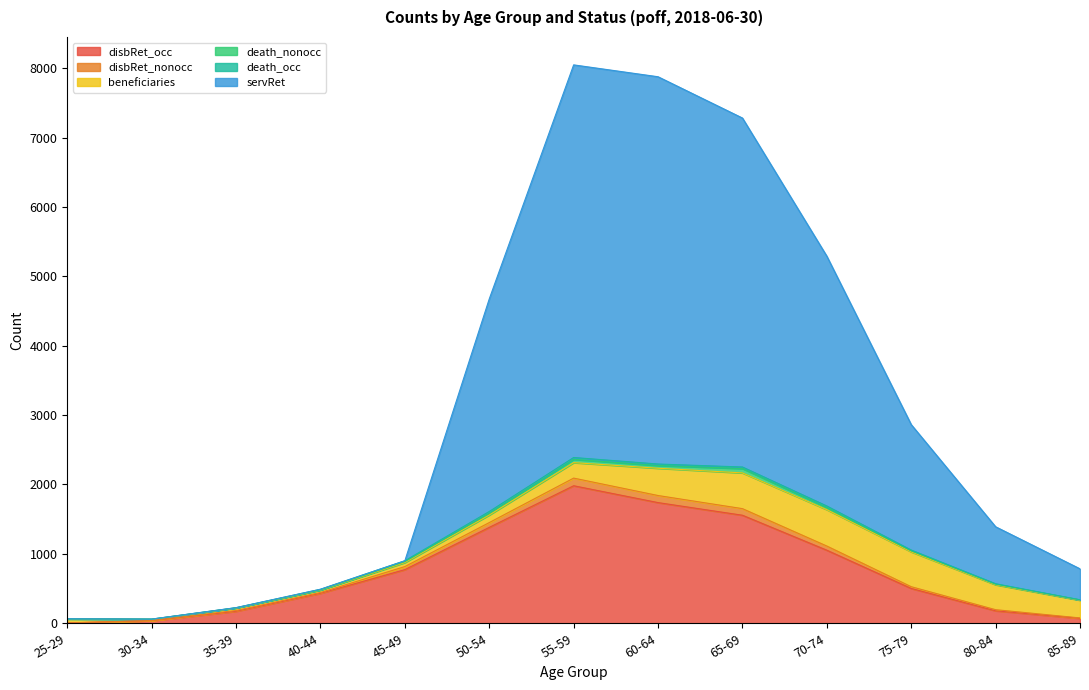

At which label does disbRet_occ reach its peak?

55-59